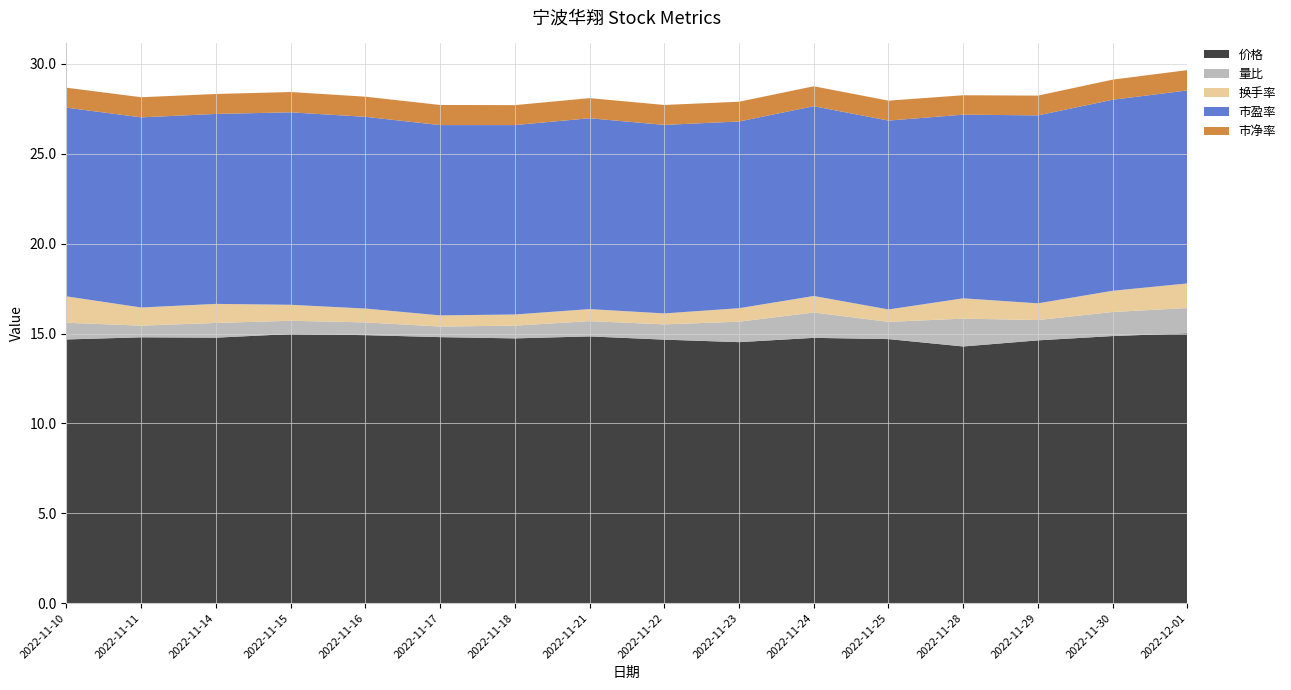

Reading left to right, what are all the values shown in this chart?

价格: 14.7	14.8	14.8	15.0	14.9	14.8	14.7	14.8	14.7	14.5	14.8	14.7	14.3	14.6	14.9	15.0
量比: 0.9	0.7	0.8	0.7	0.7	0.6	0.7	0.8	0.8	1.1	1.4	1.0	1.6	1.1	1.3	1.4
换手率: 1.5	1.0	1.1	0.9	0.8	0.6	0.6	0.7	0.6	0.8	0.9	0.7	1.1	0.9	1.2	1.4
市盈率: 10.5	10.6	10.6	10.7	10.7	10.6	10.5	10.6	10.5	10.4	10.6	10.5	10.2	10.5	10.6	10.7
市净率: 1.1	1.1	1.1	1.1	1.1	1.1	1.1	1.1	1.1	1.1	1.1	1.1	1.1	1.1	1.1	1.1